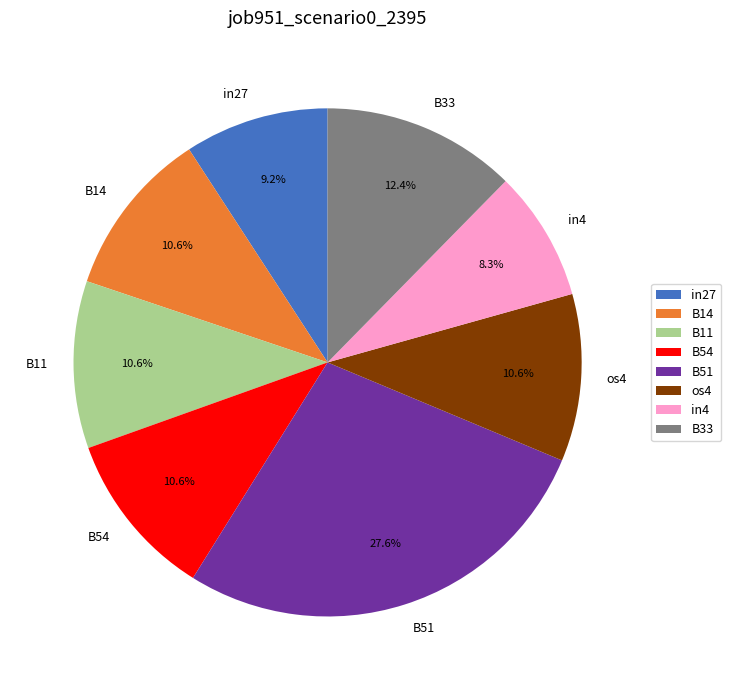

Is B33 the majority of the pie?

No